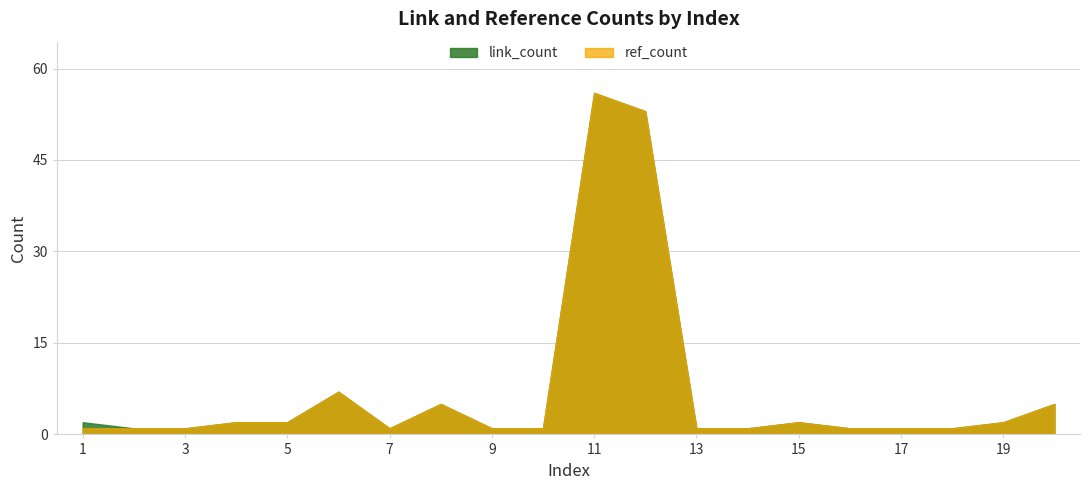

True or false: ref_count has a value of 1 at 16.

True